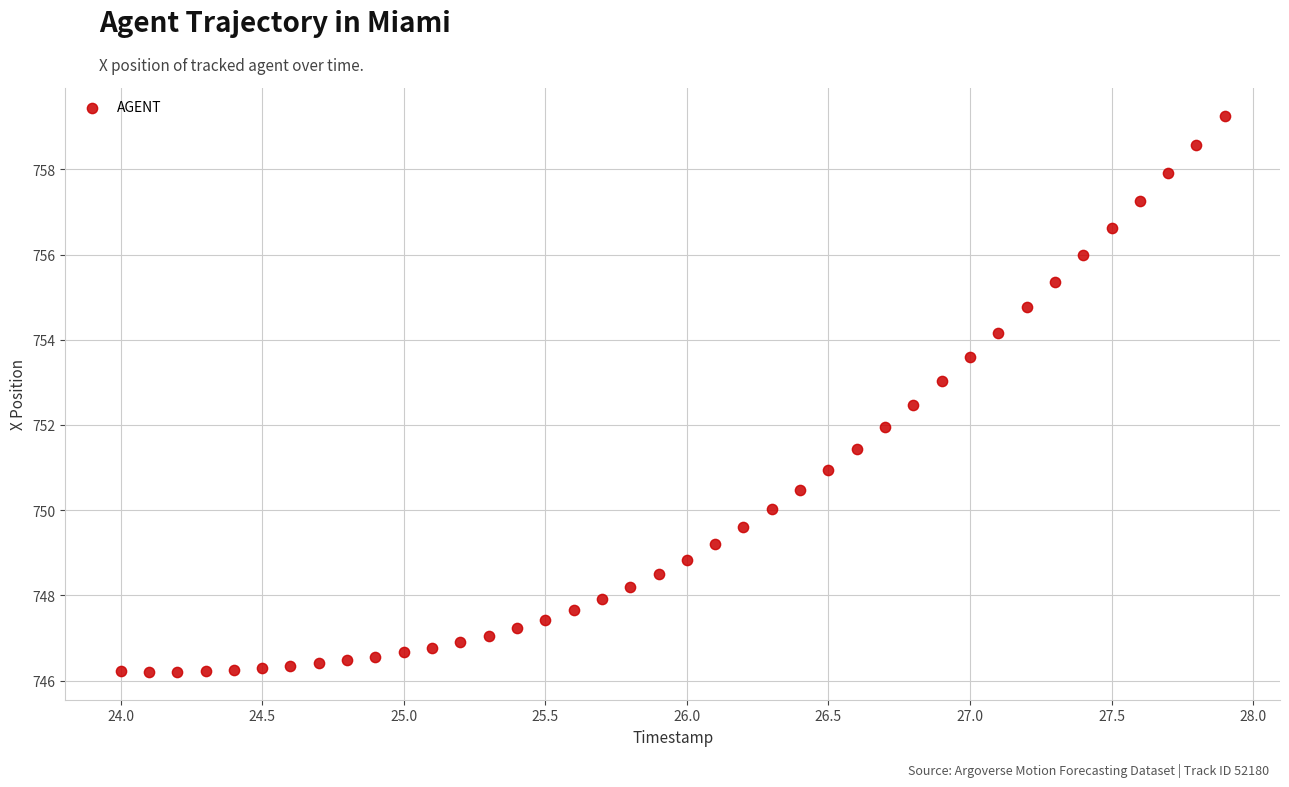

What is the range of X values (max minus min)?

3.9